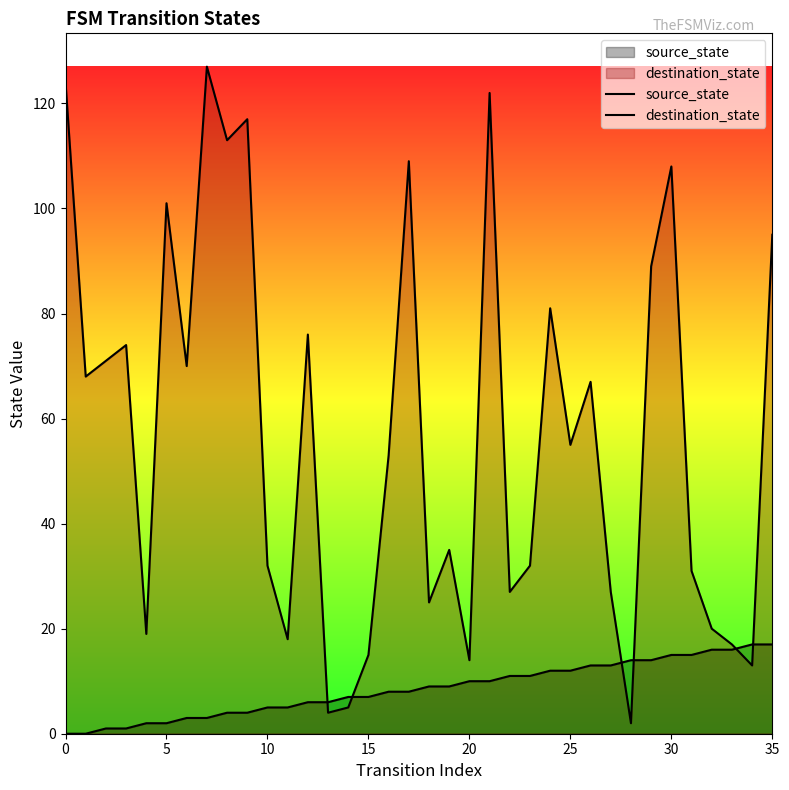

In destination_state, how many points are lower than both neighbors (excluding endpoints)?

12